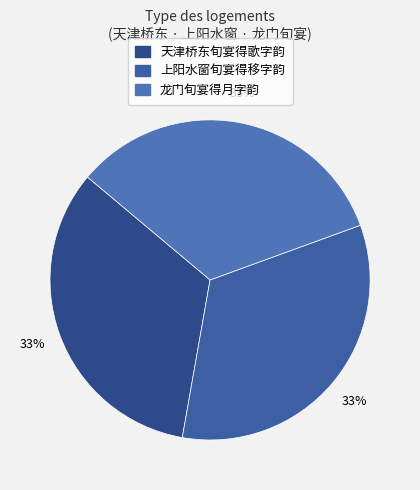

Which slice is the smallest?

上阳水窗旬宴得移字韵